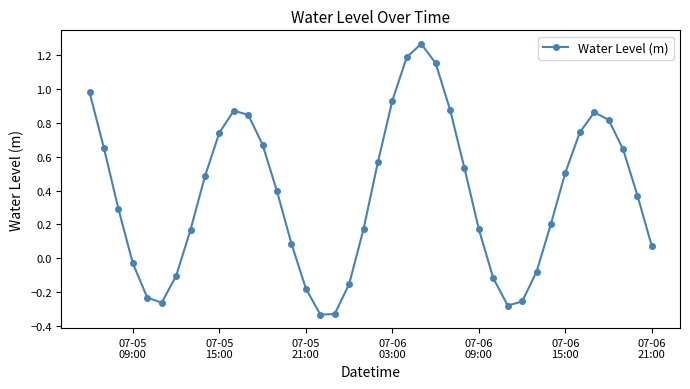

What is the difference between the maximum and minimum values?

1.6